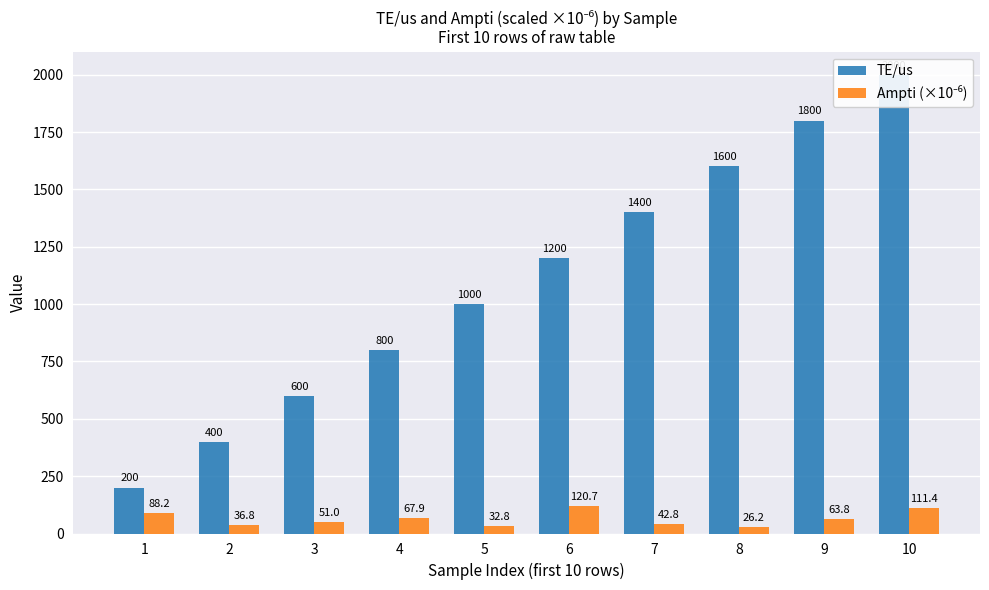

Where does the TE/us series first go above 1200?

7